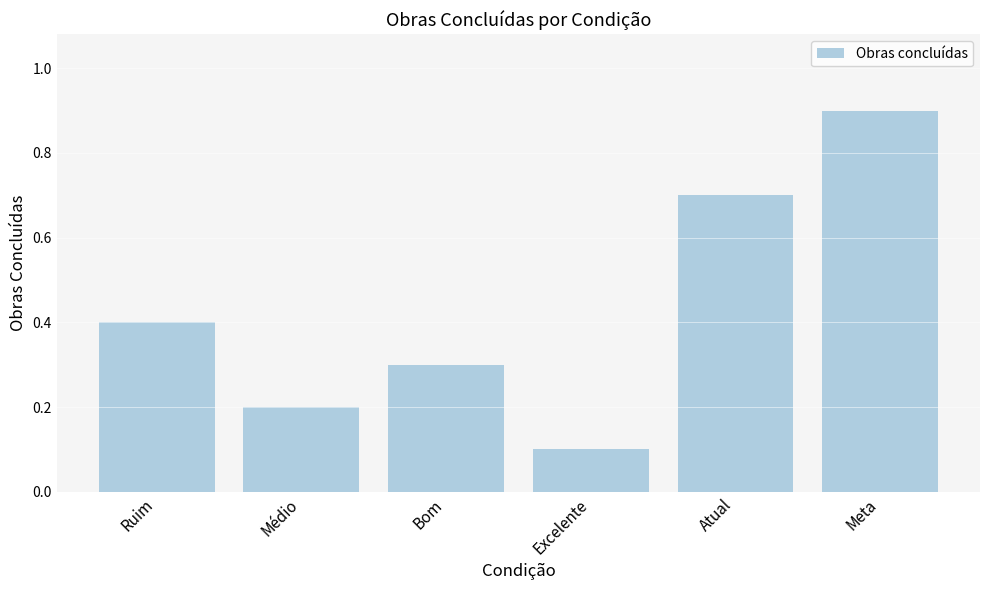

Reading left to right, what are all the values shown in this chart?

Ruim=0.4	Médio=0.2	Bom=0.3	Excelente=0.1	Atual=0.7	Meta=0.9